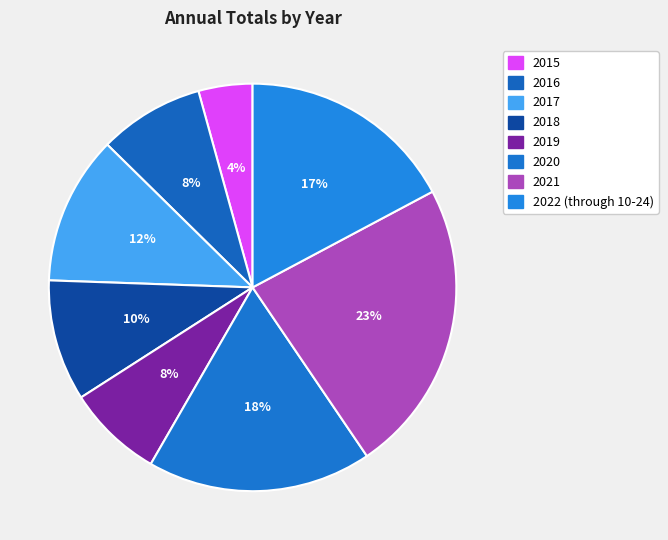

What is the ratio of the value at 2015 to the value at 2021?

0.2